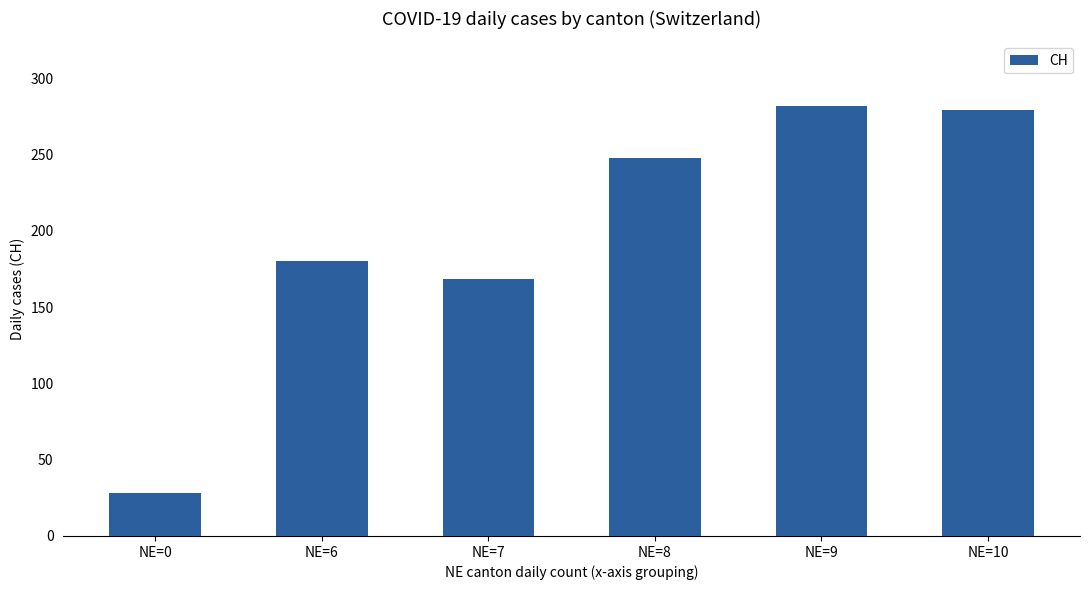

At which category does the chart reach its minimum across all series?

NE=0